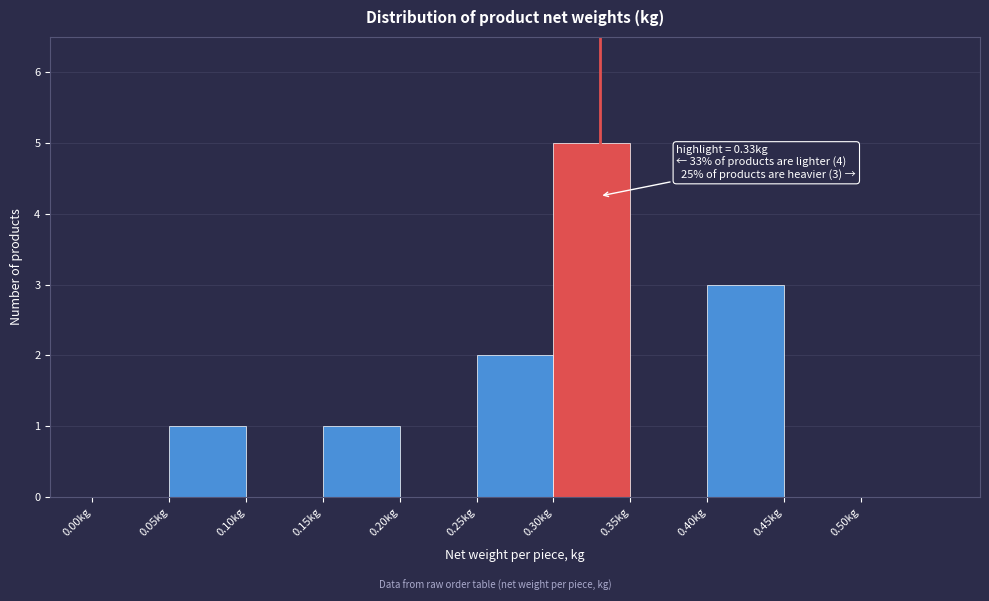

Which range on the x-axis has the tallest bar?

0.30 to 0.35